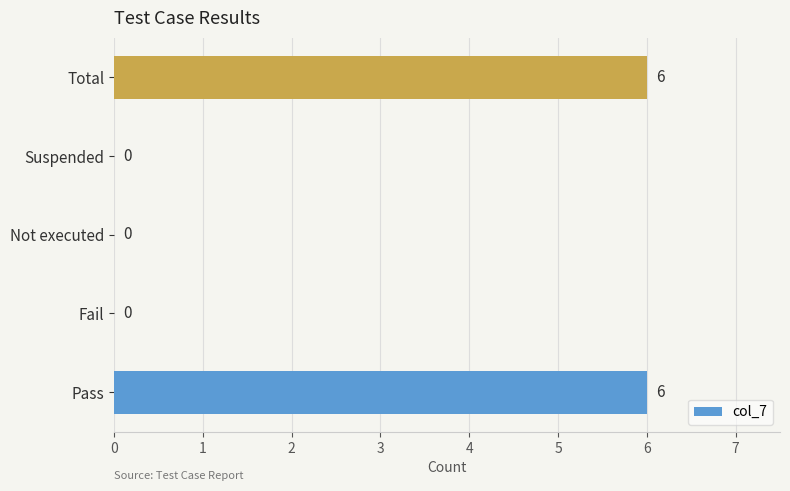

How many series are shown in this chart?

1